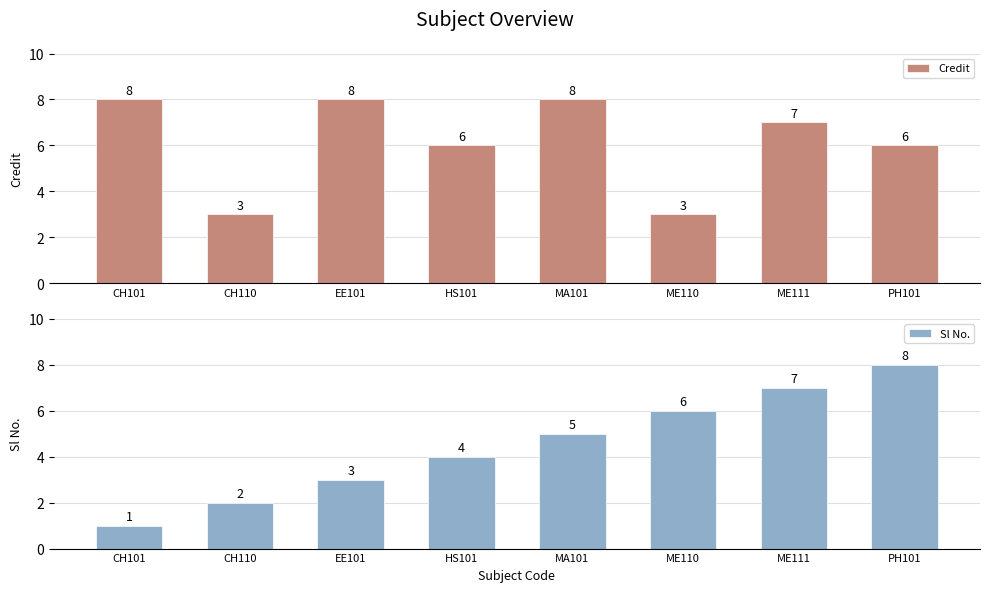

Reading right to left, transcribe all the data shown in this chart.

Credit: 6	7	3	8	6	8	3	8
Sl No.: 8	7	6	5	4	3	2	1